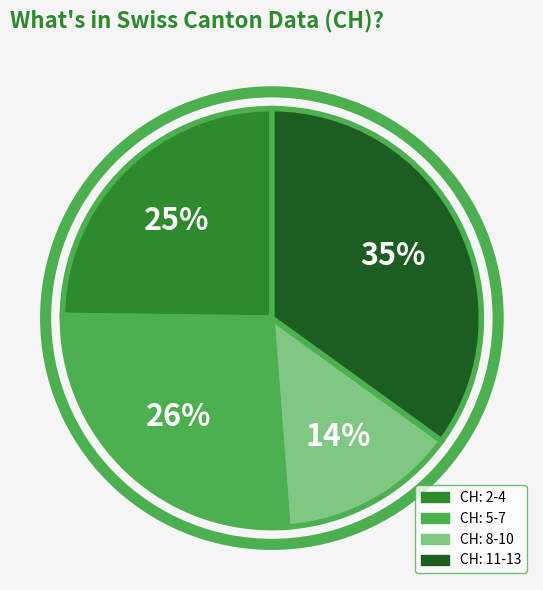

Is there a majority slice in this chart?

No